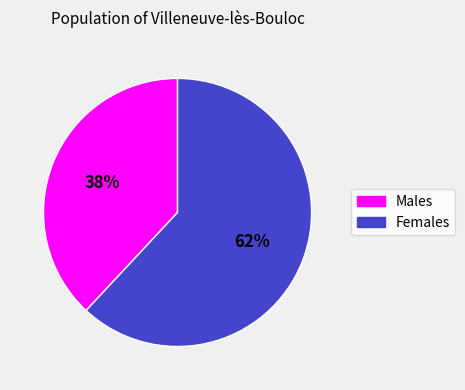

Is there any slice that represents more than half of the pie?

Yes